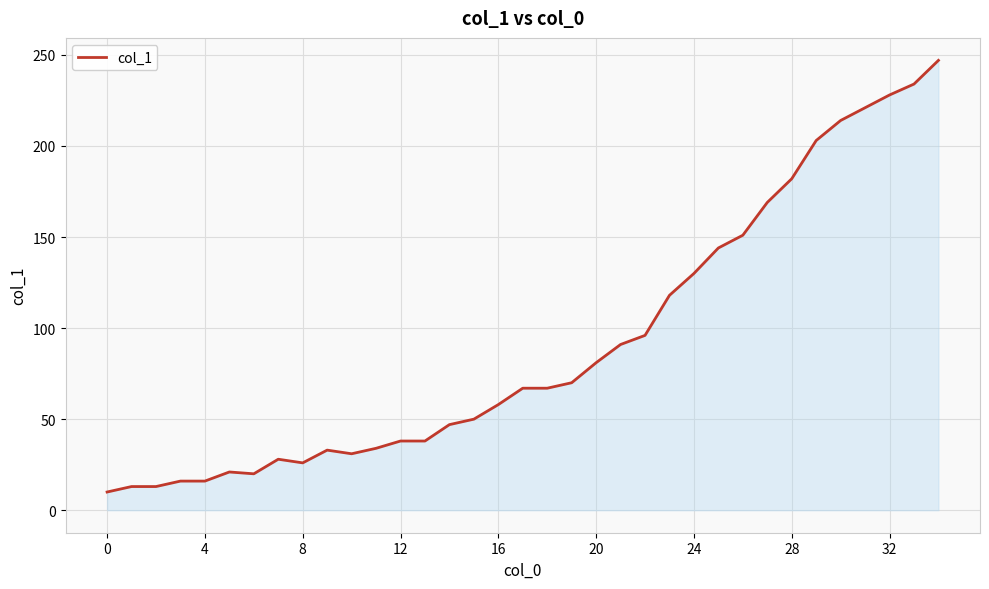

What is the smallest value displayed?

10